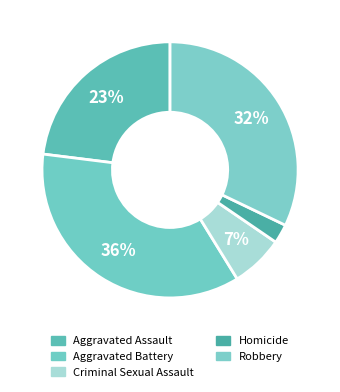

The Robbery slice represents 24% of the pie. True or false?

False